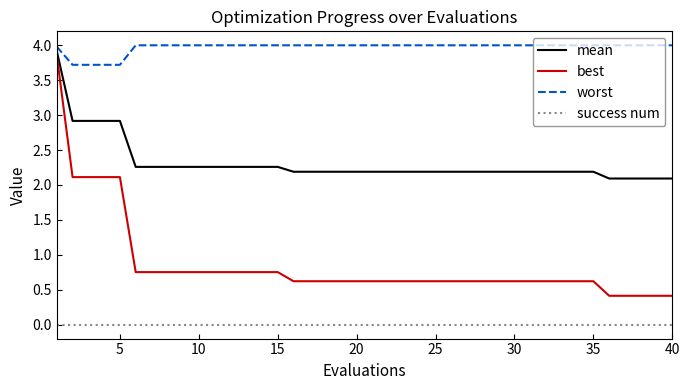

True or false: success num and best cross at least once.

False